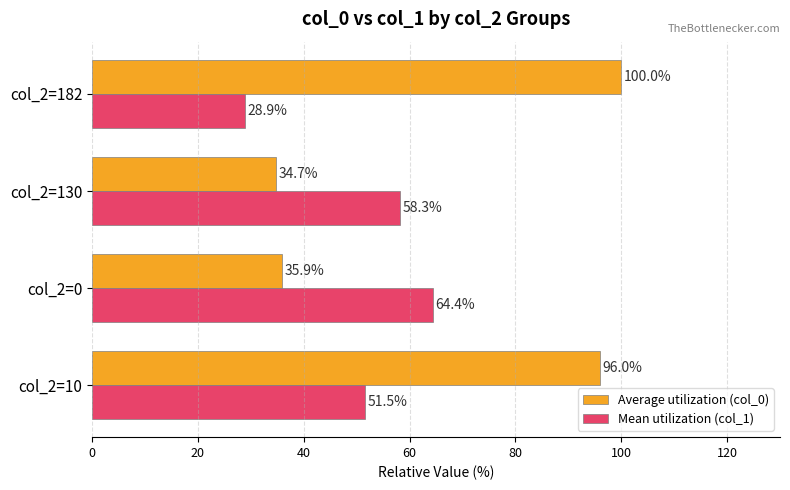

What are all the series names shown in the legend?

Average utilization (col_0), Mean utilization (col_1)